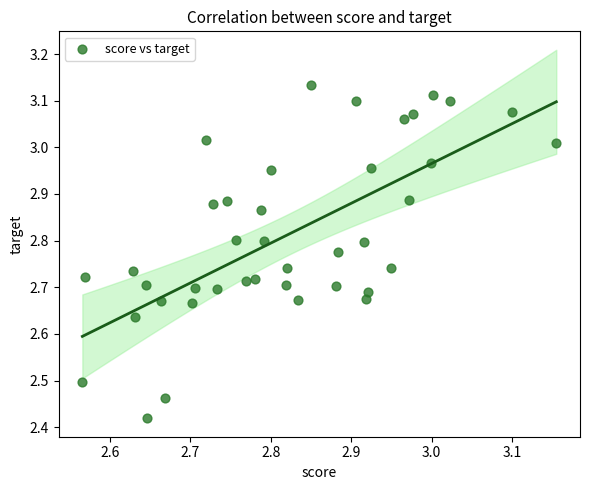

What is the range of X values (max minus min)?

0.6